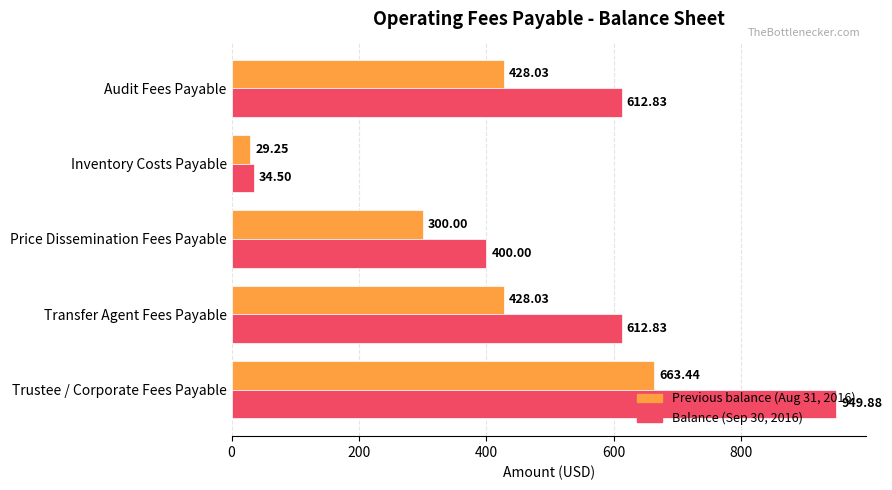

How many categories are shown in the chart?

5